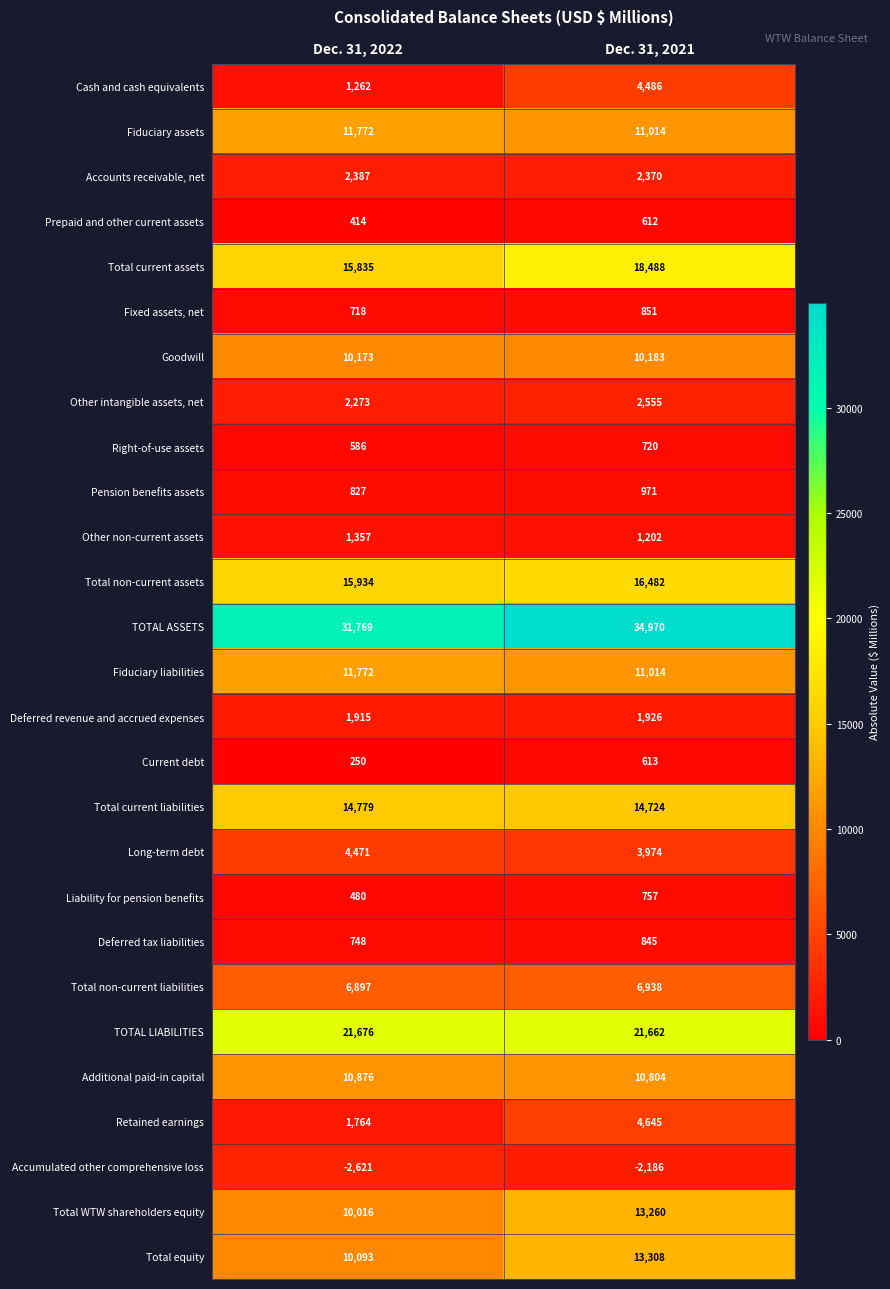

What is the sum of all Liability for pension benefits values?

1237